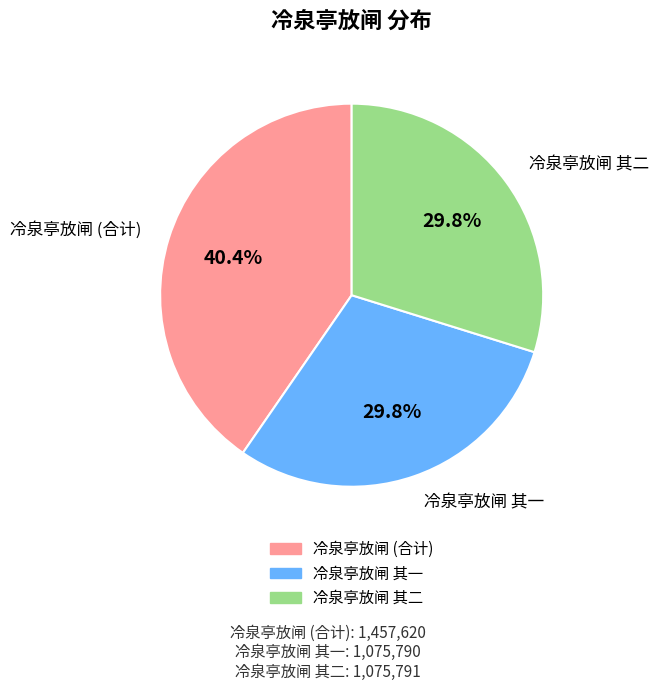

Does any single category account for the majority?

No